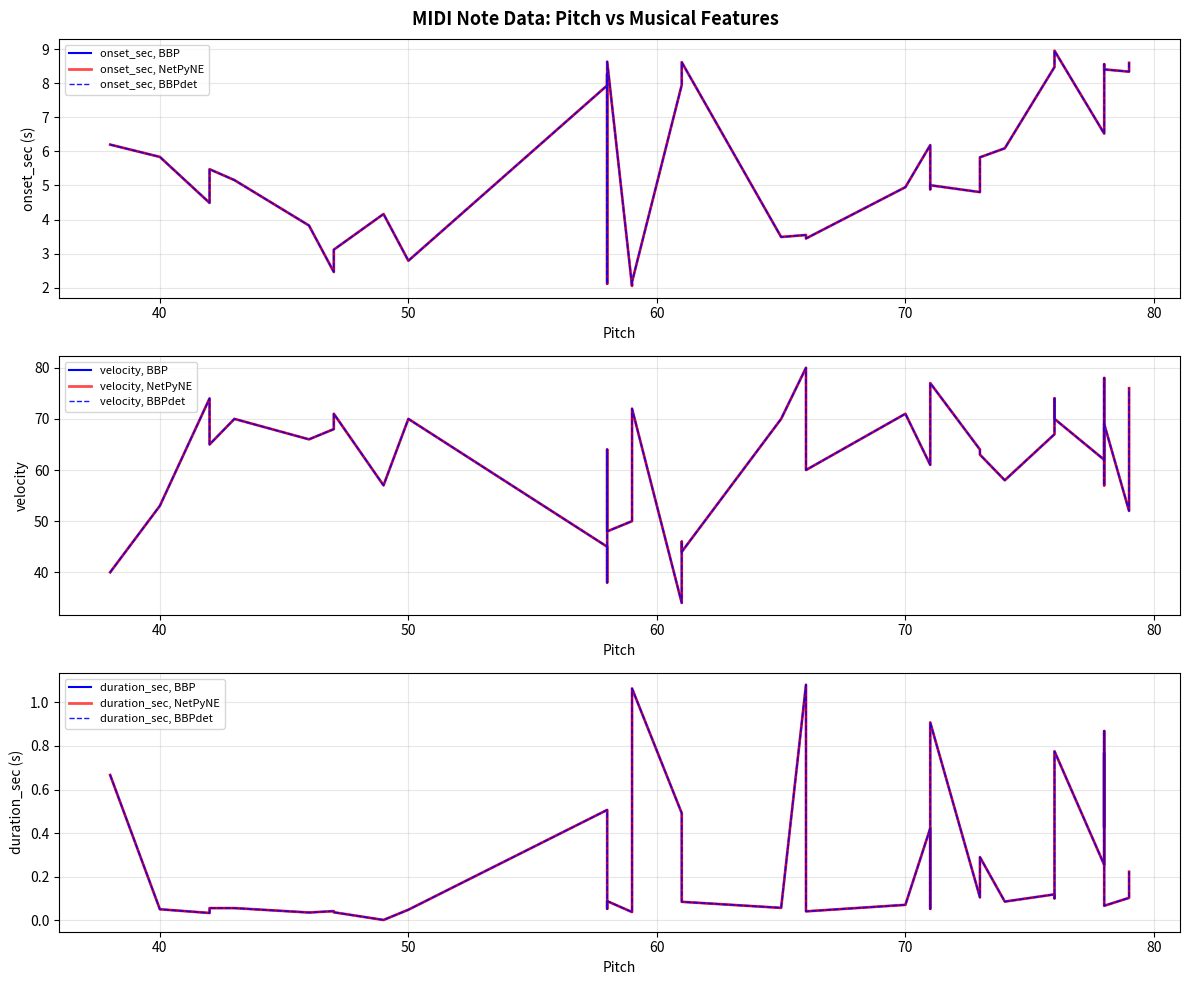

At which label is duration_sec closest to 0?

49